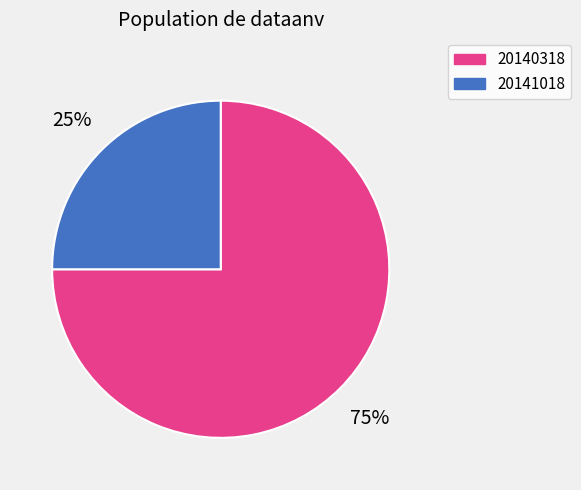

How many segments does this pie chart have?

2